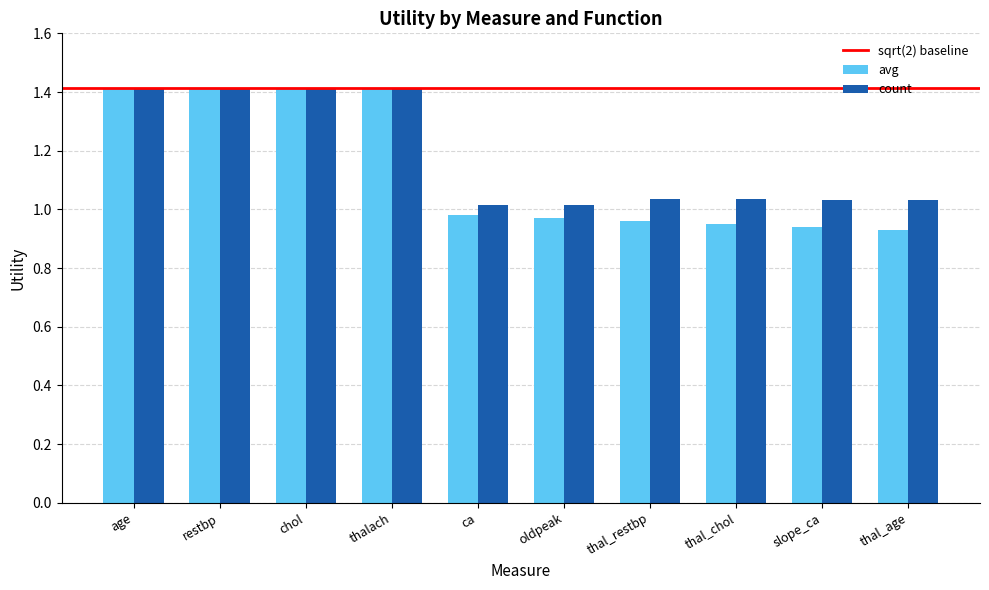

What is the difference between the avg values at slope_ca and chol?

0.5